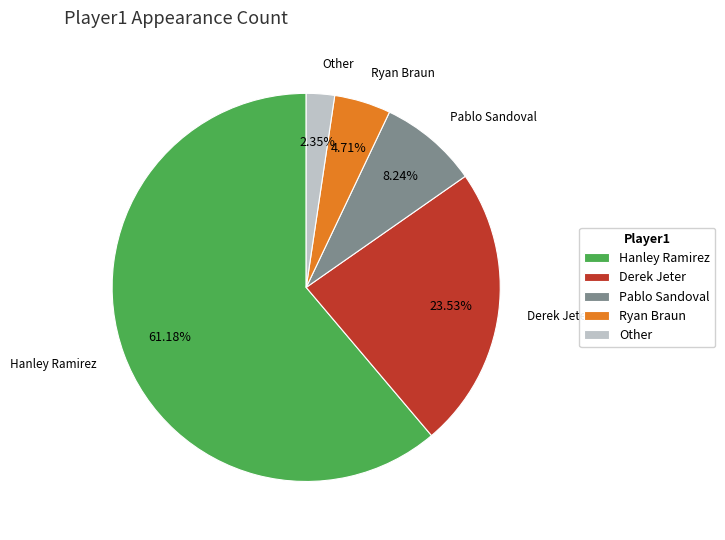

How many segments does this pie chart have?

5